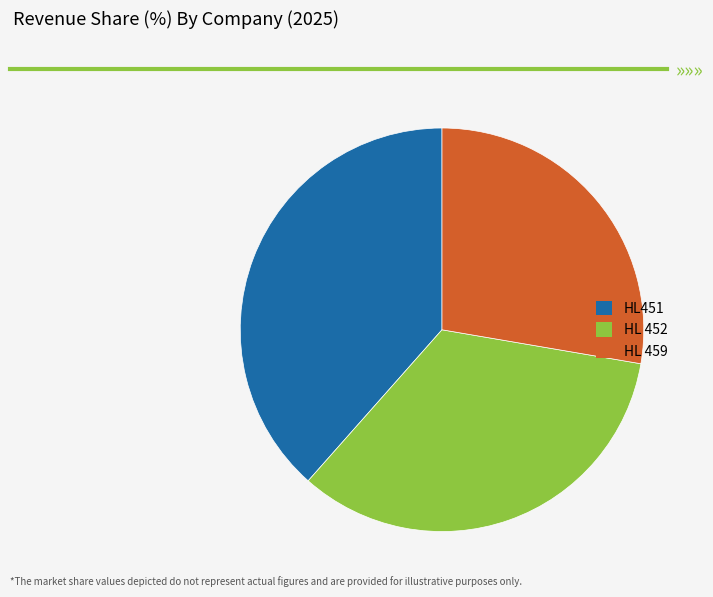

True or false: HL 459 accounts for 28% of the total.

True